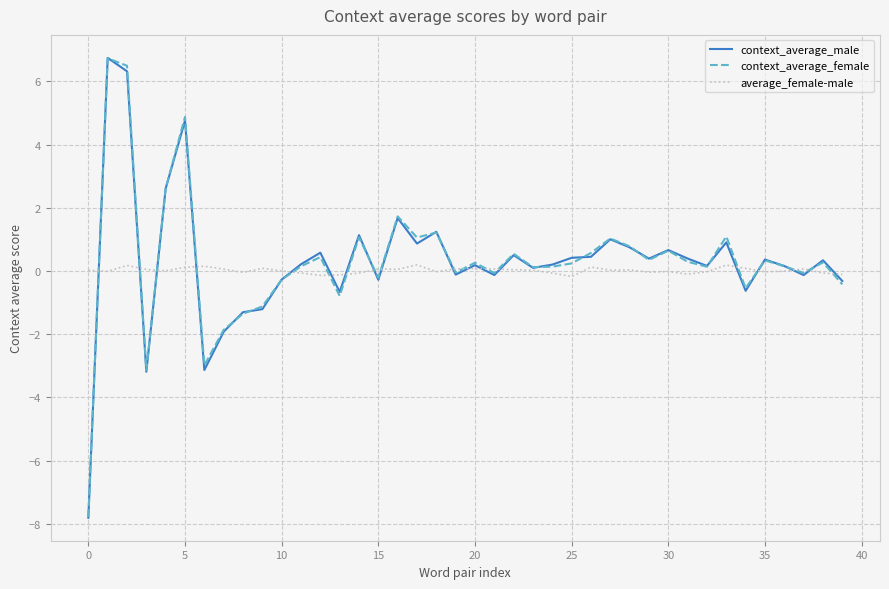

What is the lowest value of the context_average_female series?

-7.8